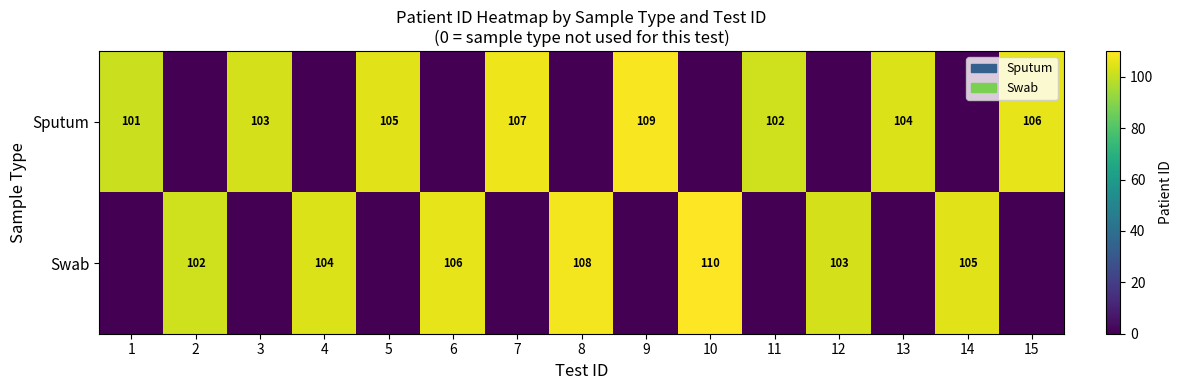

The Swab series shows 108 at 8. True or false?

True